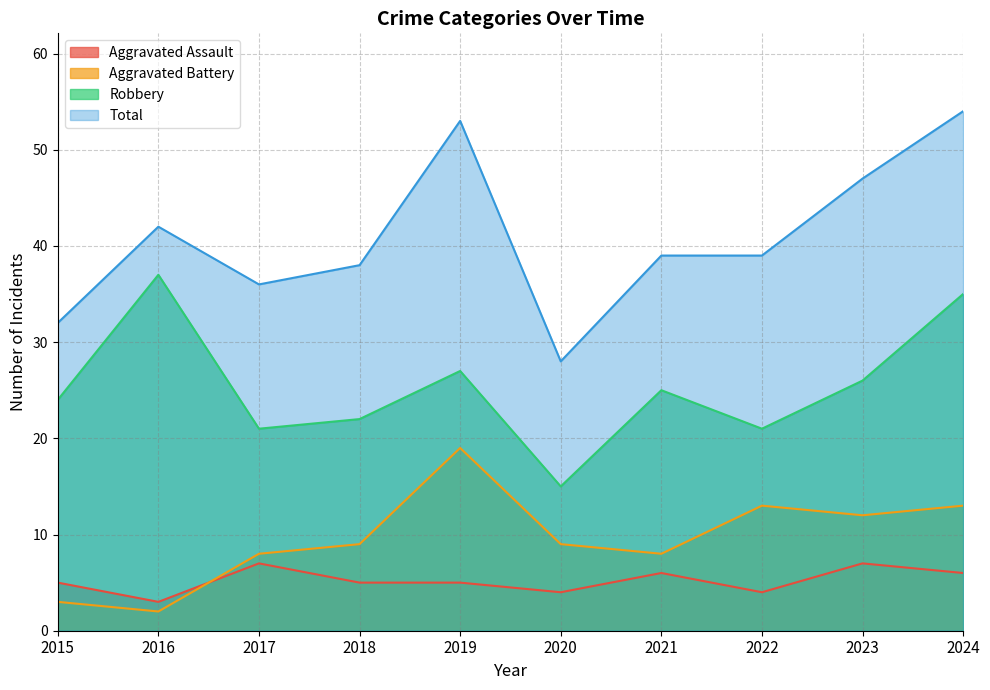

What is the highest value of the Total series?

54